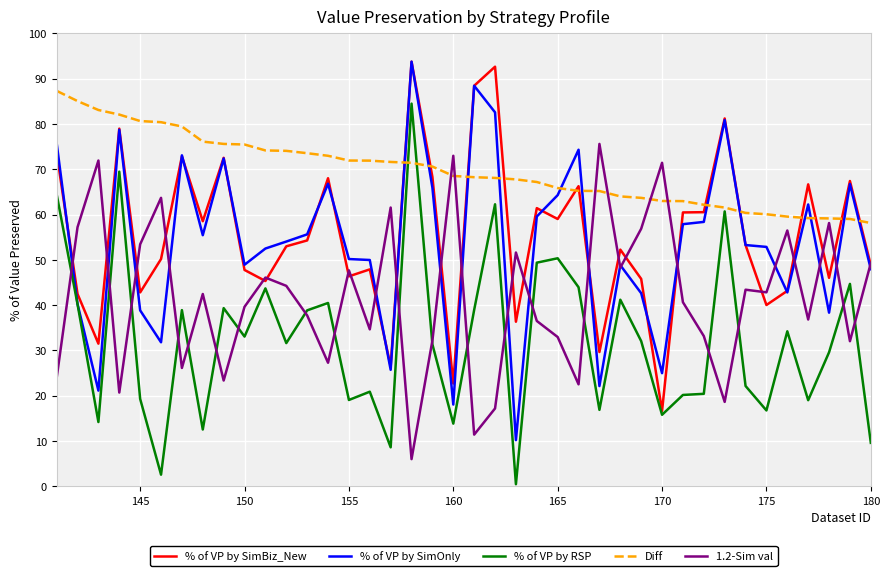

Does the chart have visible grid lines?

Yes